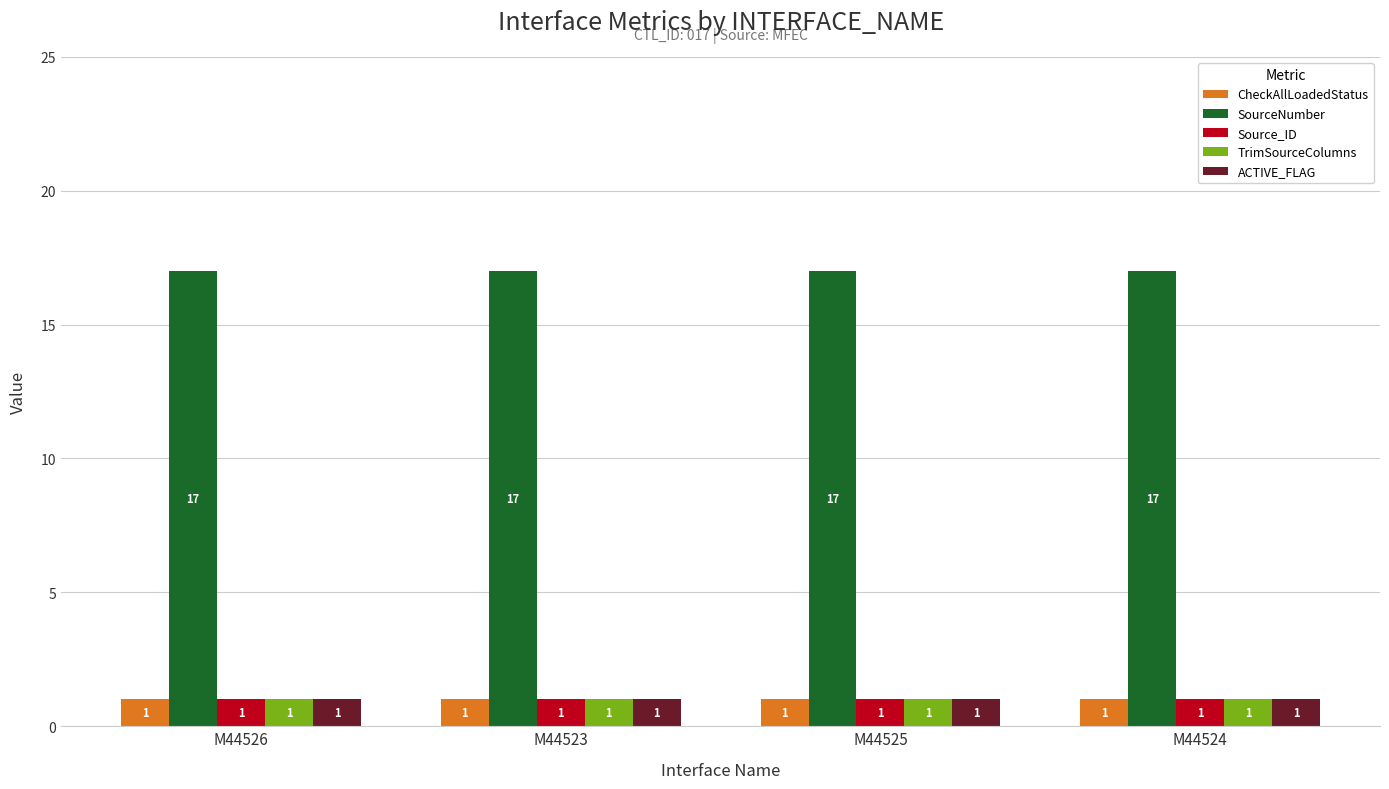

Does the chart contain stacked bars?

No